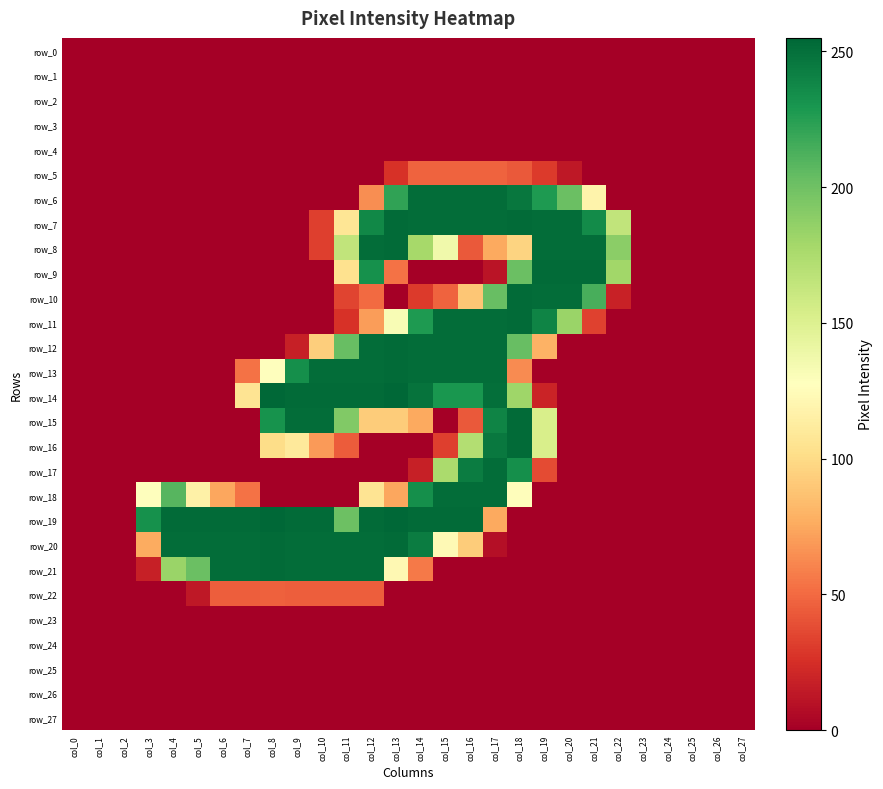

Which category has the lowest value in the row_14 series?

col_0